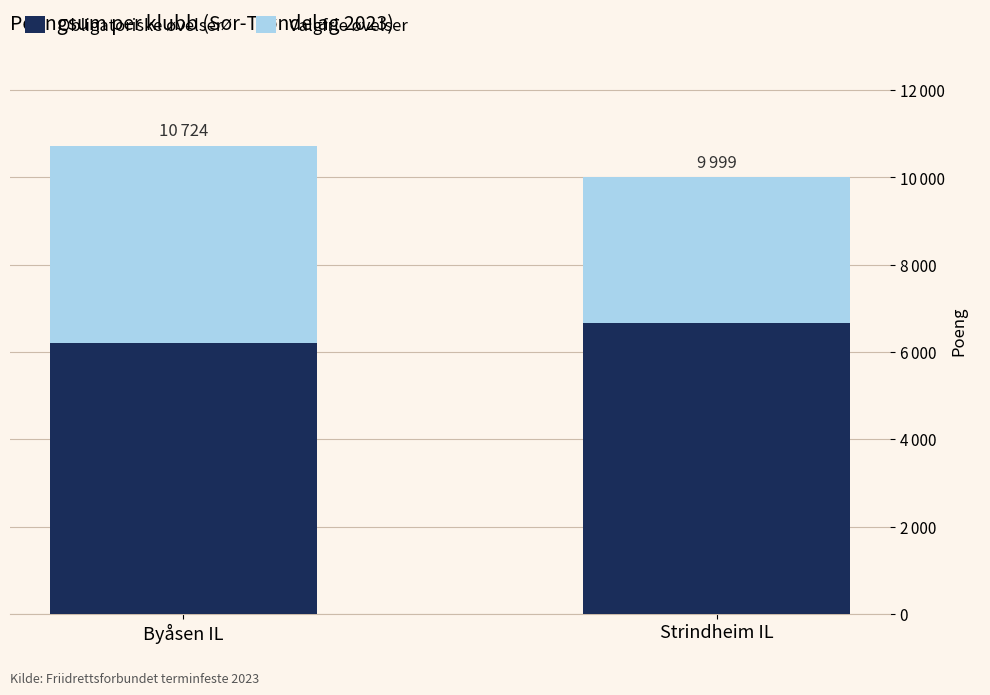

What is the total value across all series at Byåsen IL?

10724